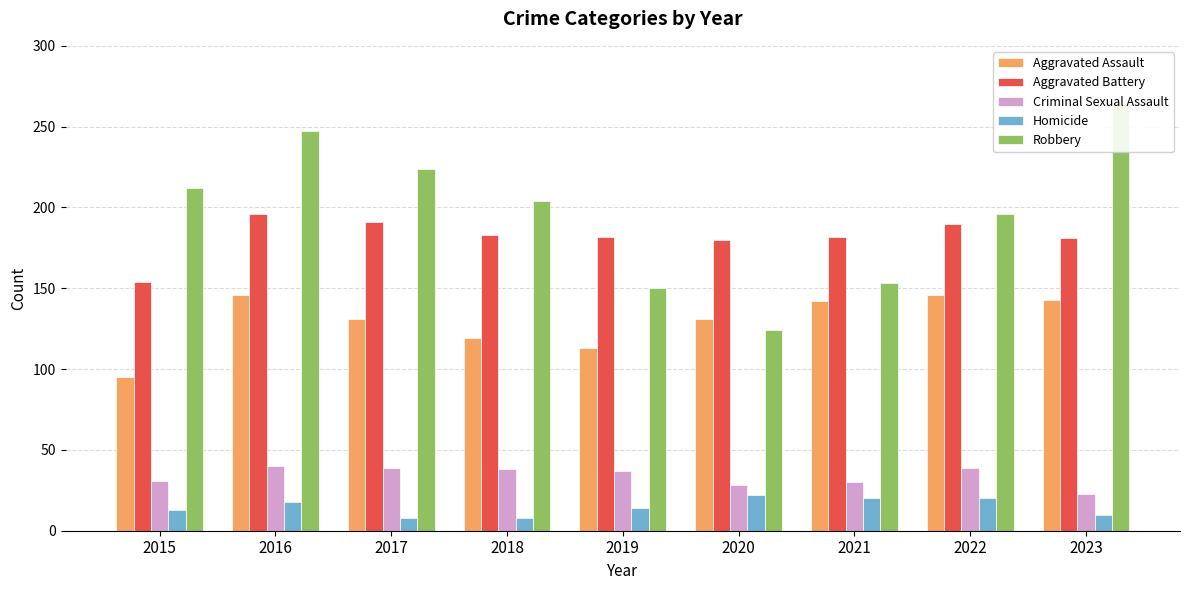

The value of Criminal Sexual Assault at 2016 is 40. True or false?

True